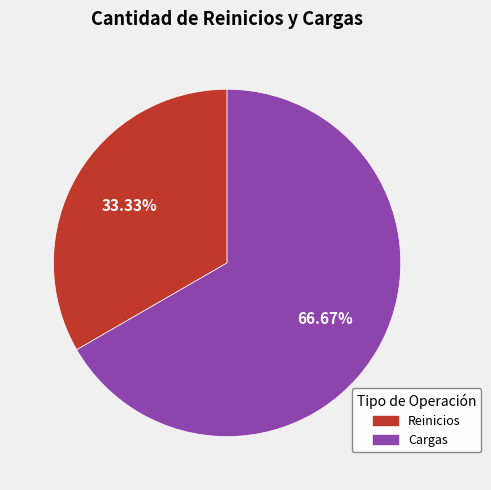

Count the number of slices in the pie.

2